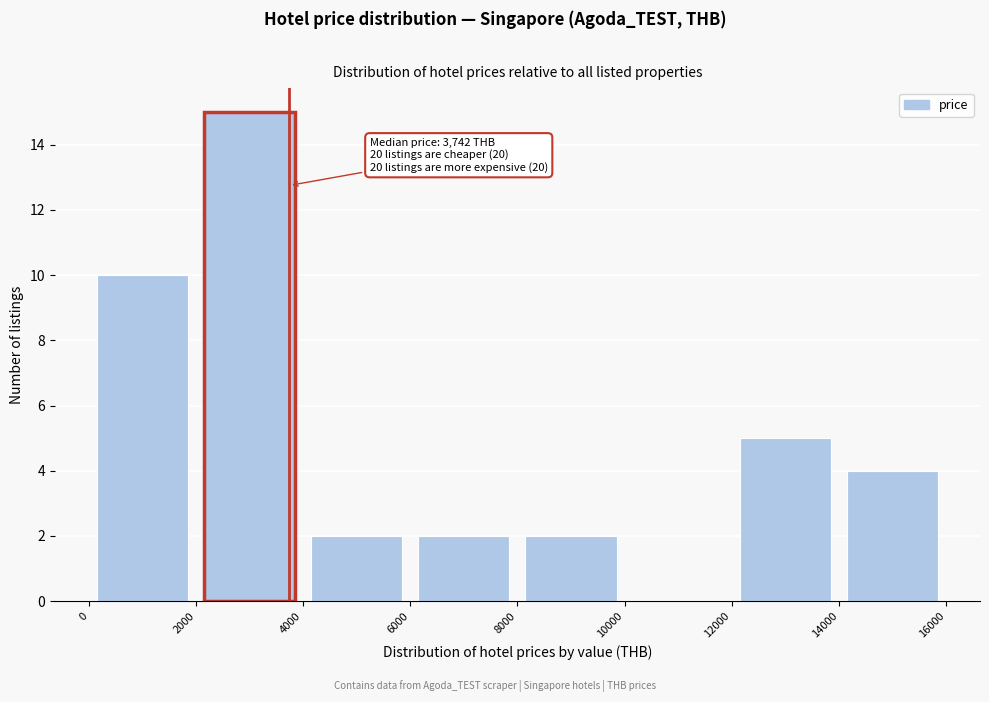

Over which range of the x-axis is the bar tallest?

2000 to 4000